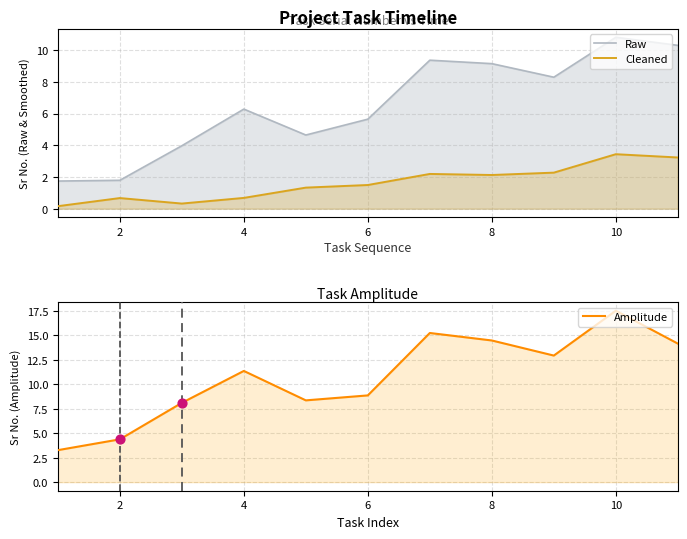

Which series has the largest total across all categories?

Amplitude